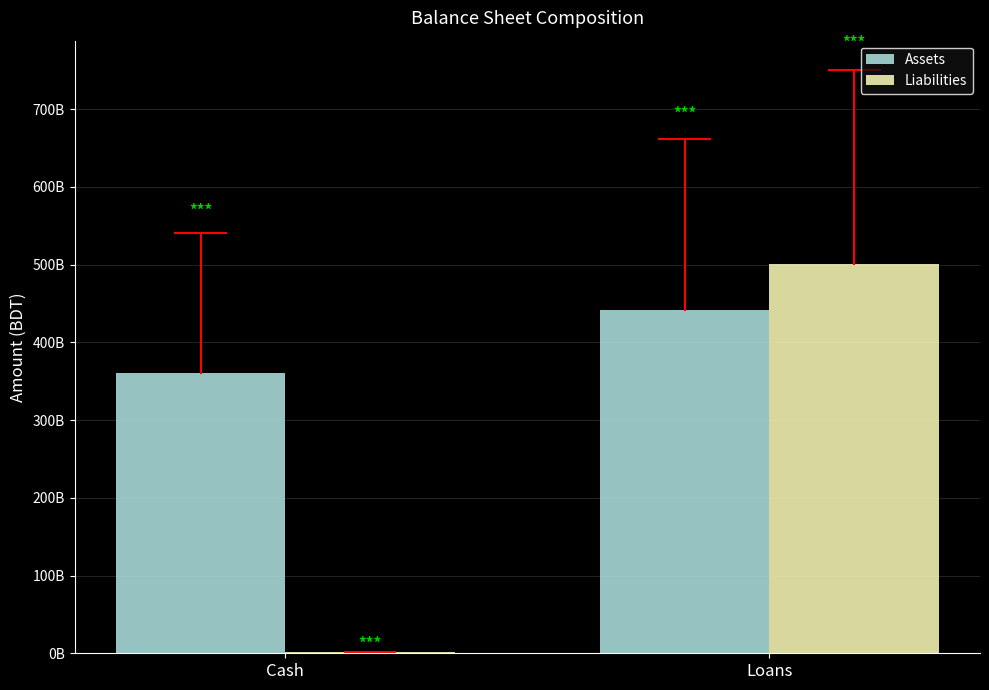

Which has a higher value, Cash or Loans?

Loans